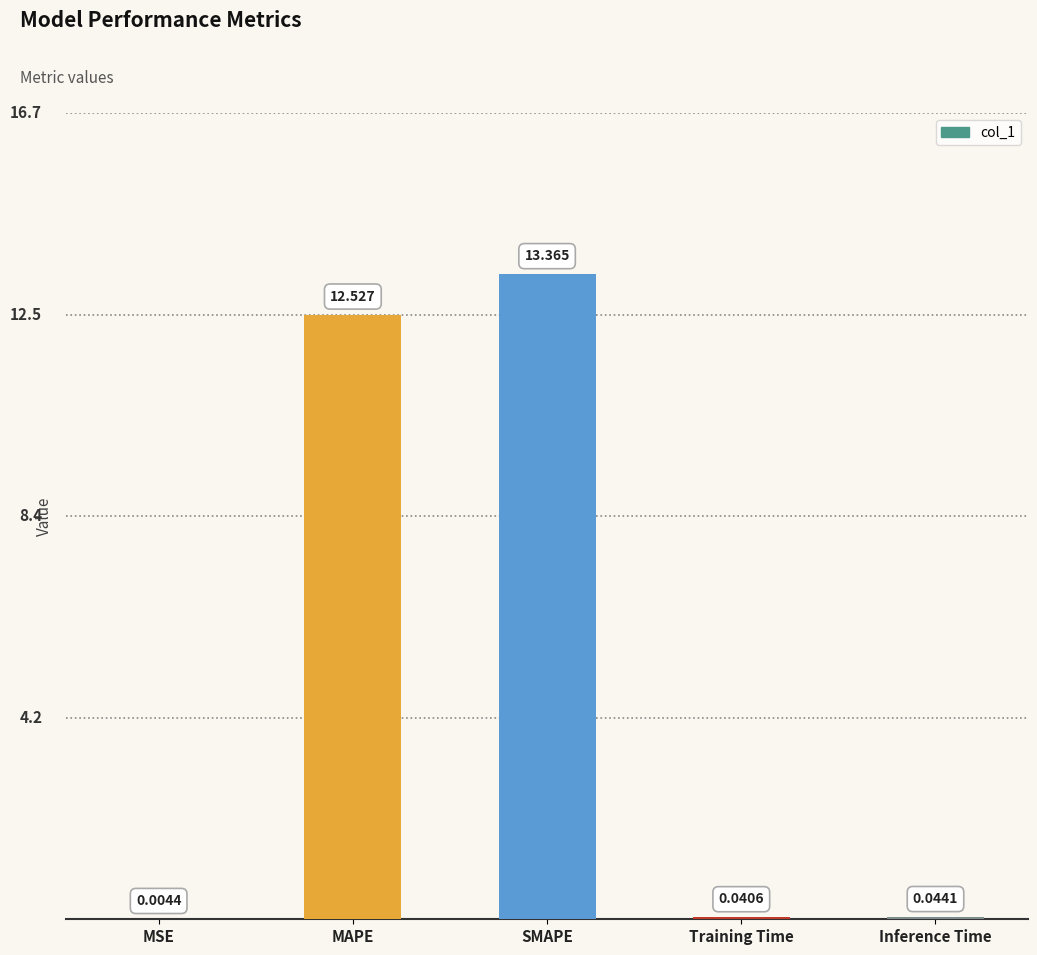

Are the bars horizontal?

No